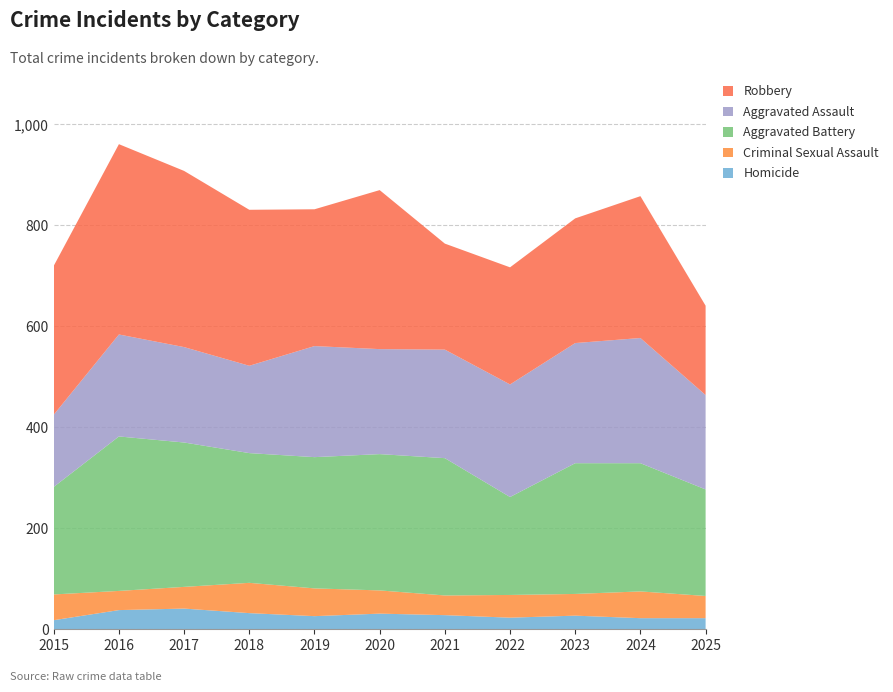

Reading left to right, transcribe all the data shown in this chart.

Homicide: 18	38	41	32	26	31	28	23	27	22	22
Criminal Sexual Assault: 51	38	43	60	55	46	39	45	43	53	44
Aggravated Battery: 213	306	286	257	260	270	272	194	259	254	211
Aggravated Assault: 143	202	189	173	220	208	215	223	238	248	187
Robbery: 295	377	349	309	271	315	210	232	247	281	177